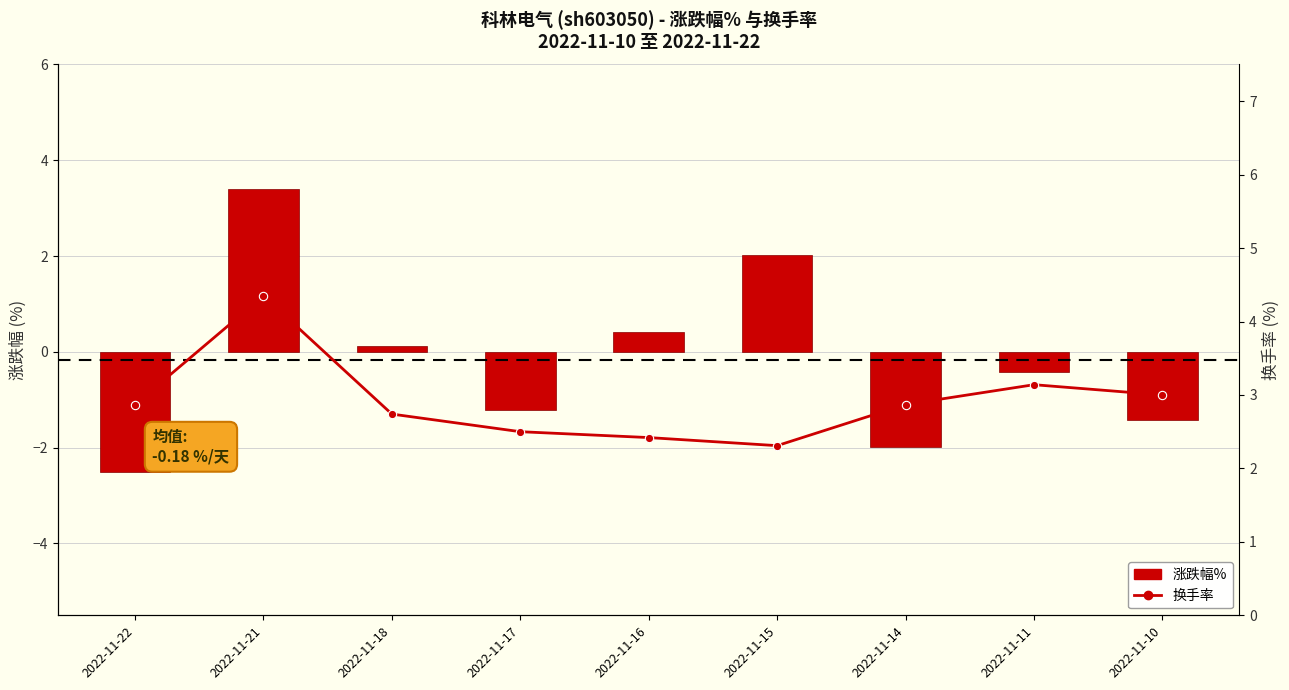

What is the sum of all 涨跌幅% values?

-1.6